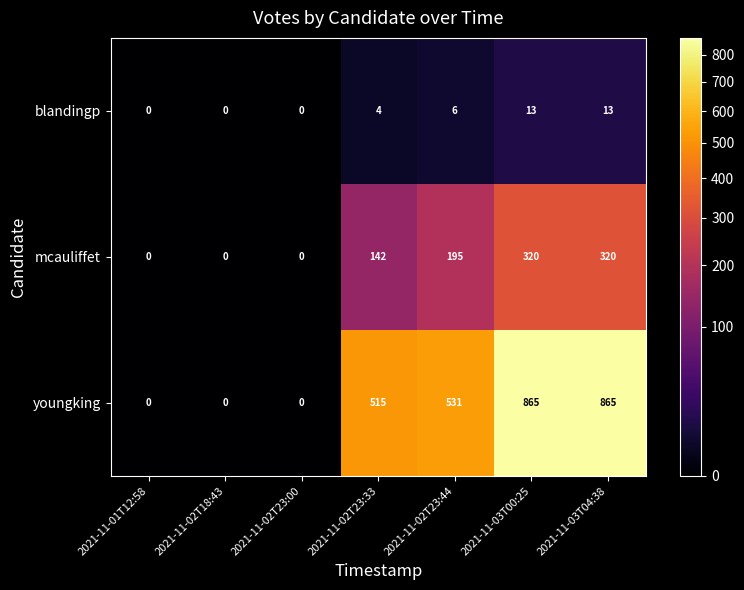

Which series has the largest range (max minus min)?

youngking